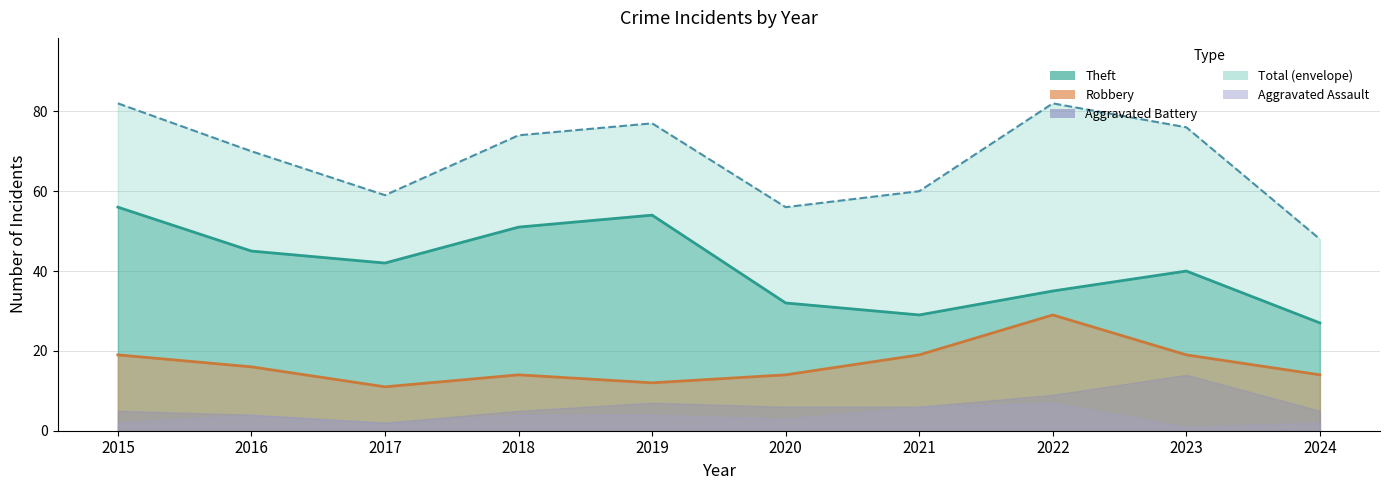

Which series has the largest total across all categories?

Total